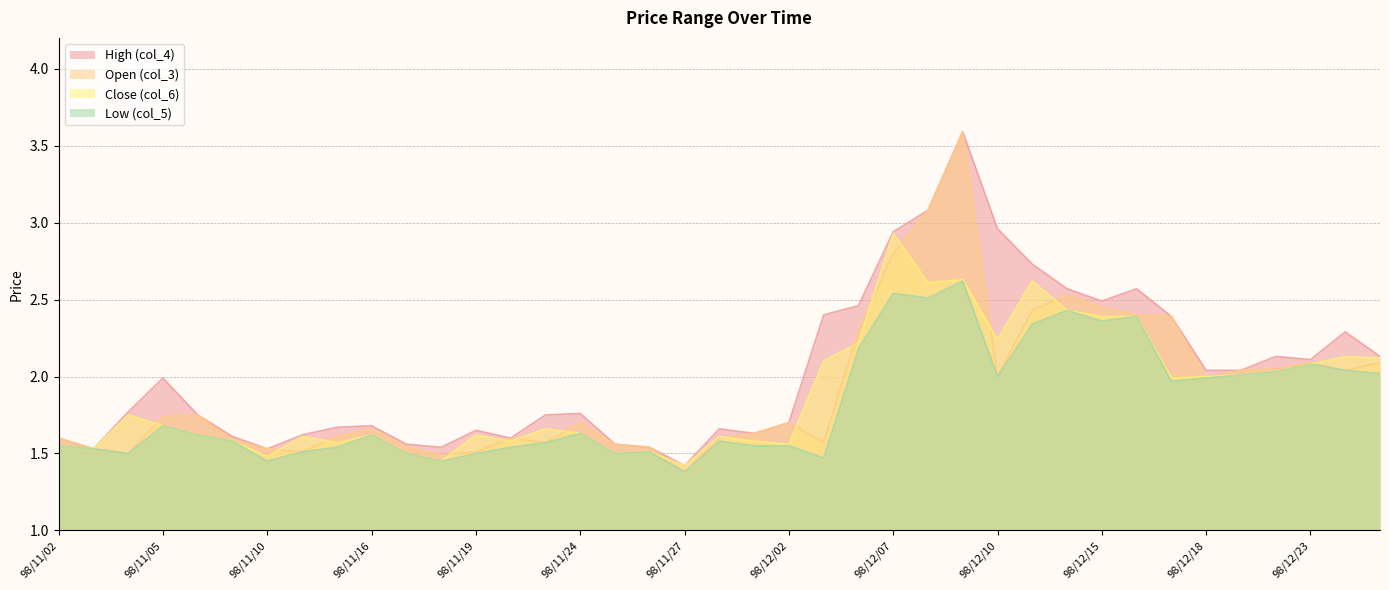

What is the lowest value of the High (col_4) series?

1.4